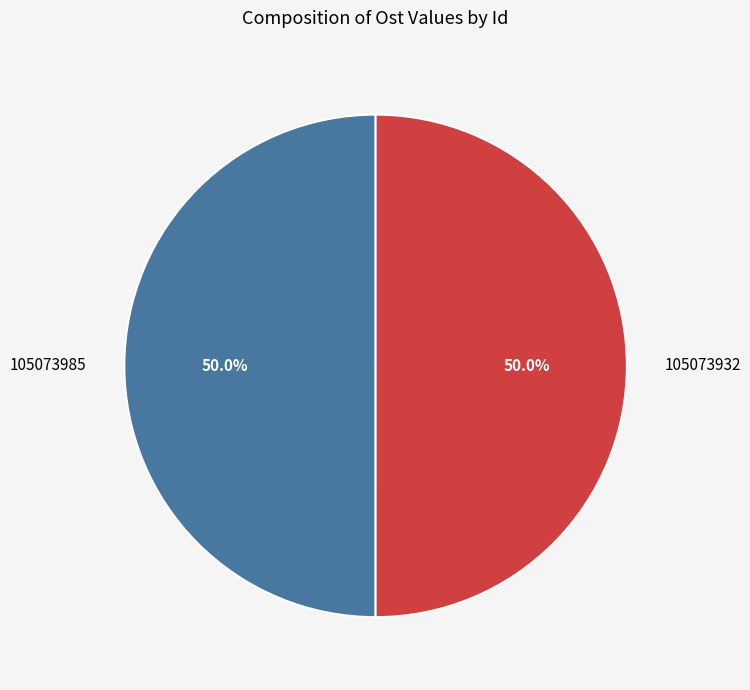

Do 105073932 and 105073985 together represent more than half of the pie?

Yes